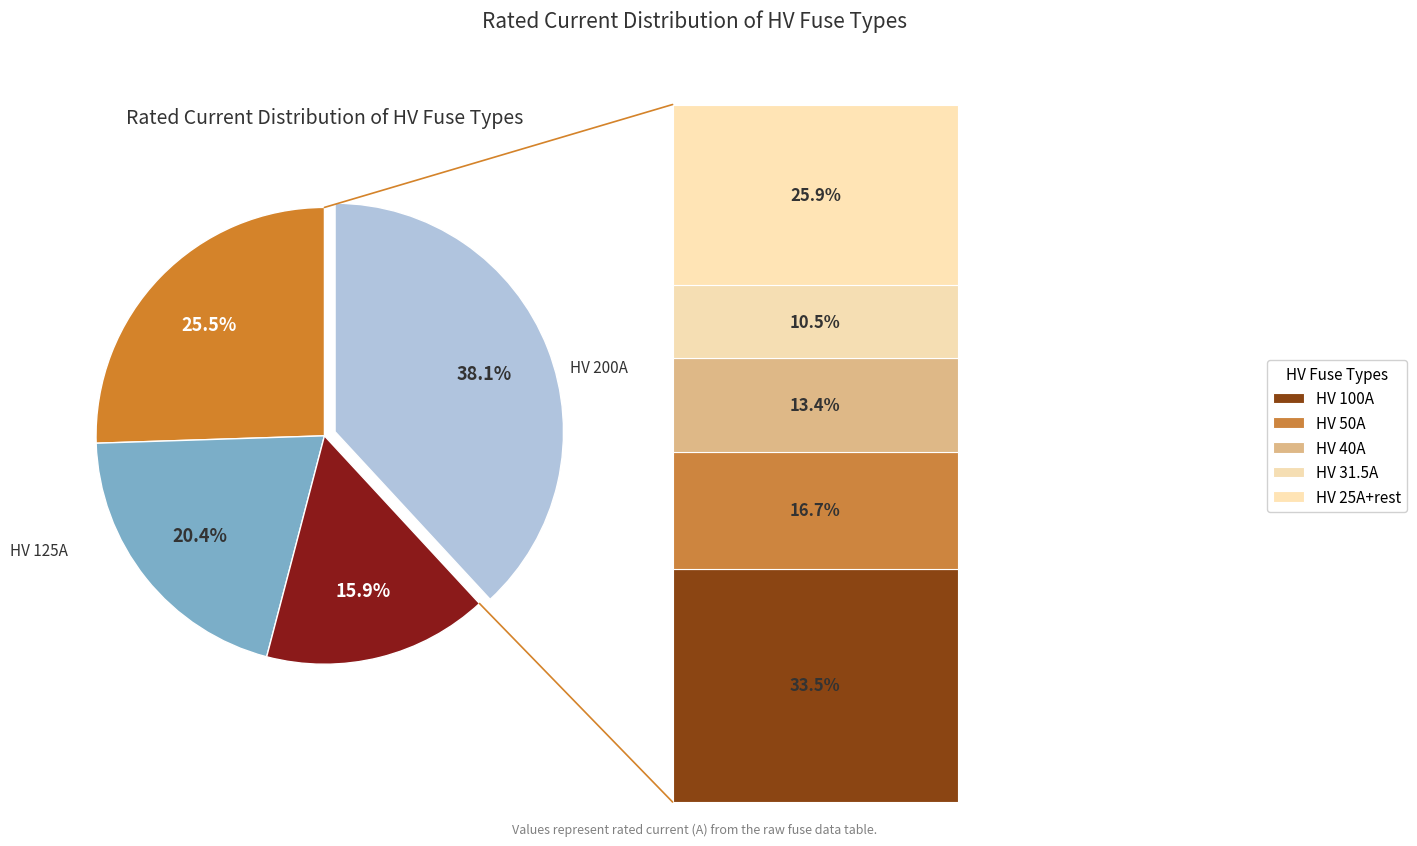

Which category has the biggest portion of the pie?

HV 200A